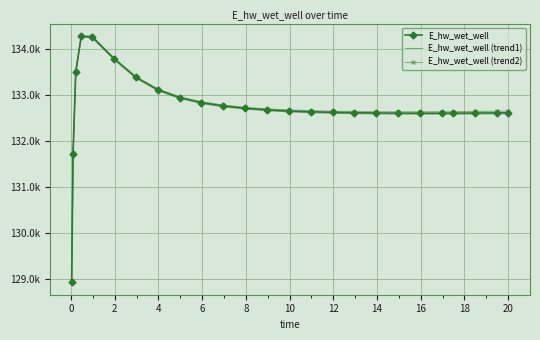

What are all the series names shown in the legend?

E_hw_wet_well, E_hw_wet_well (trend1), E_hw_wet_well (trend2)